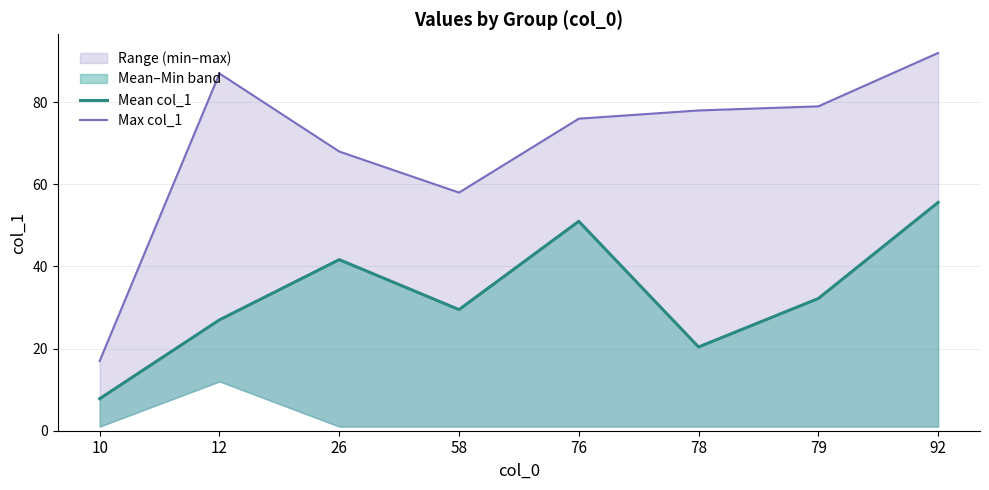

What is the maximum value for Max col_1?

92.0